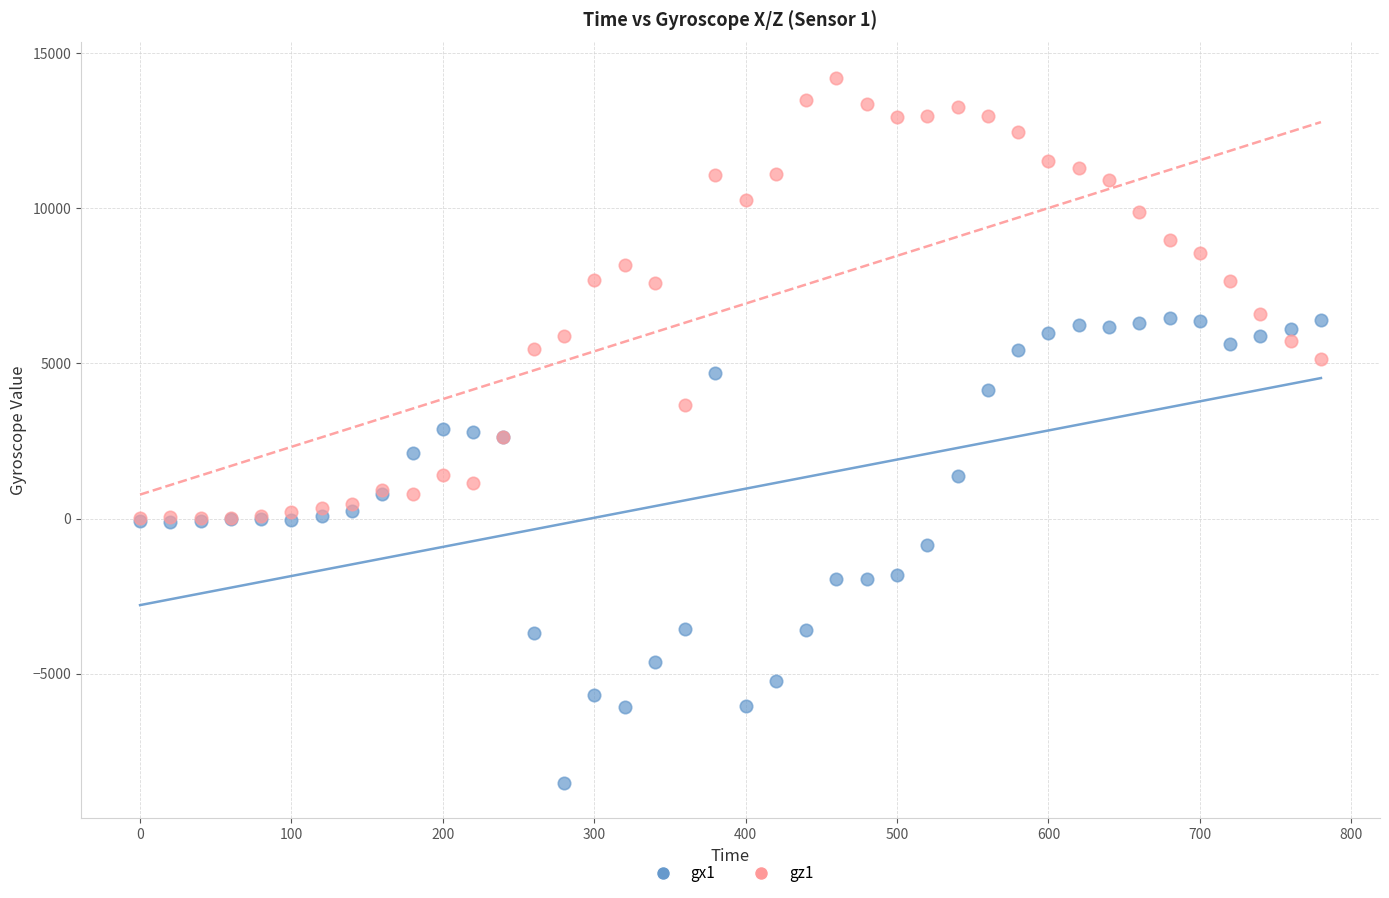

What are all the series names shown in the legend?

gx1, gz1